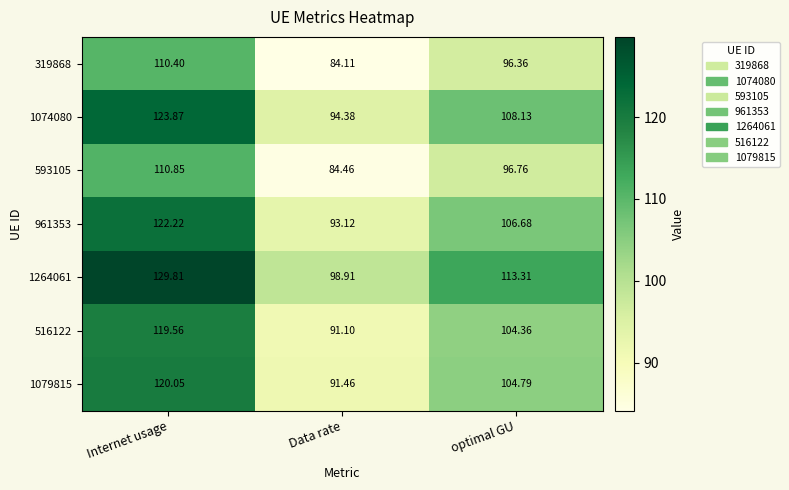

At how many categories does at least one series exceed 98?

3